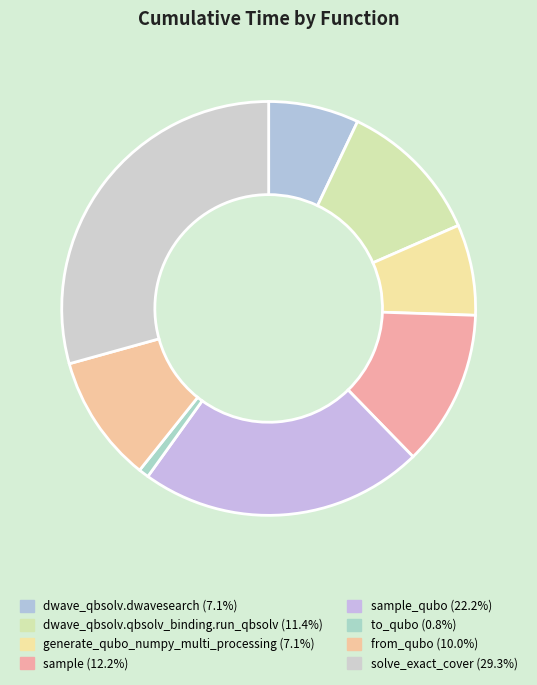

Count the number of slices in the pie.

8